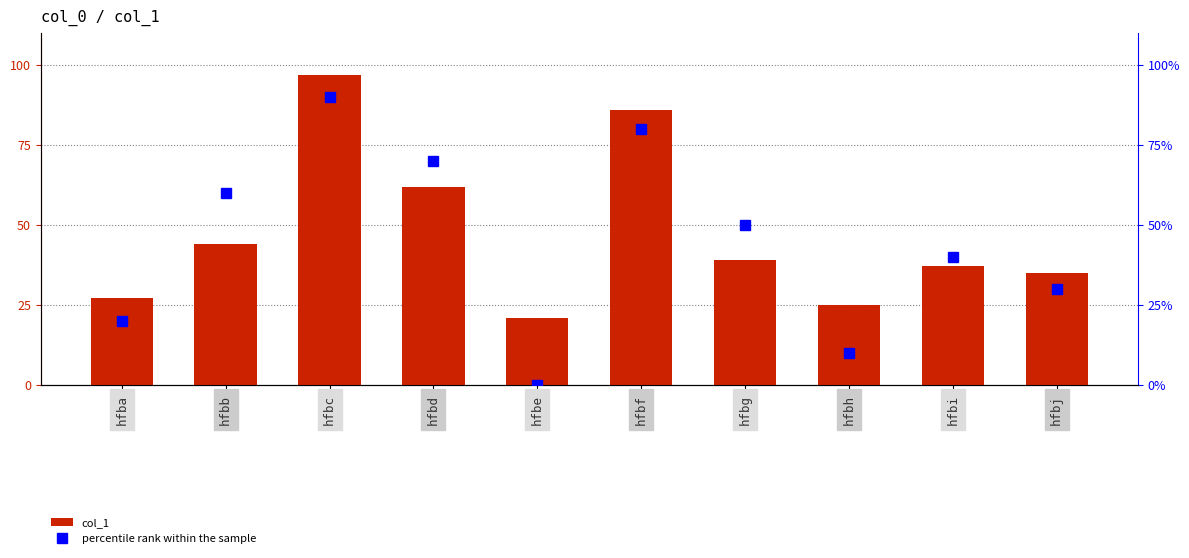

The percentile rank within the sample series shows 29 at hfba. True or false?

False